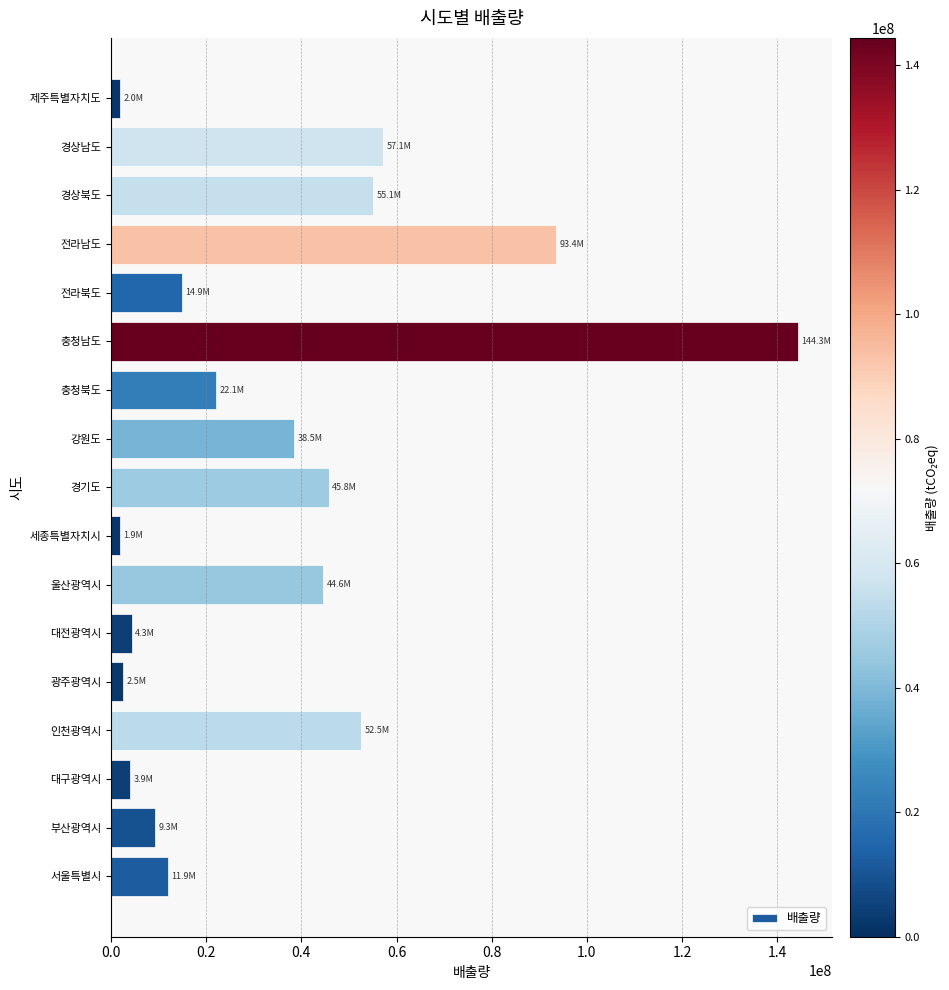

What is the difference between the maximum and second lowest values?

142388281